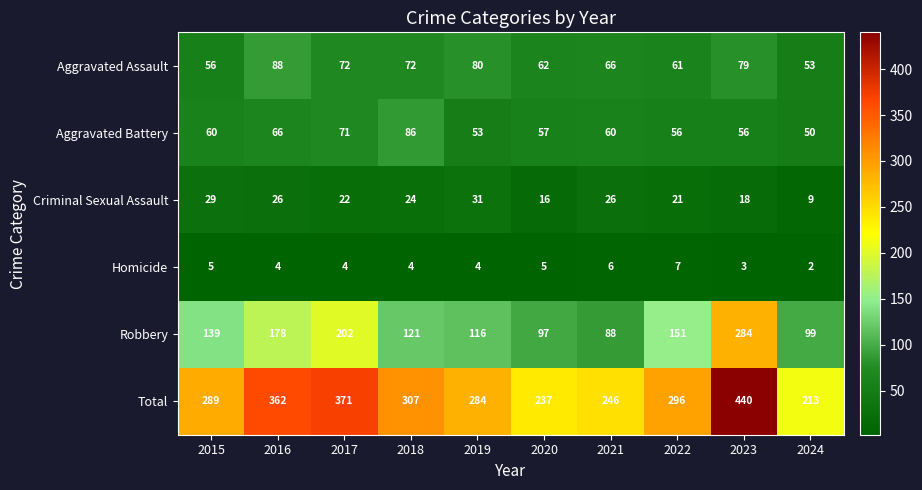

The value of Aggravated Battery at 2015 is 32. True or false?

False